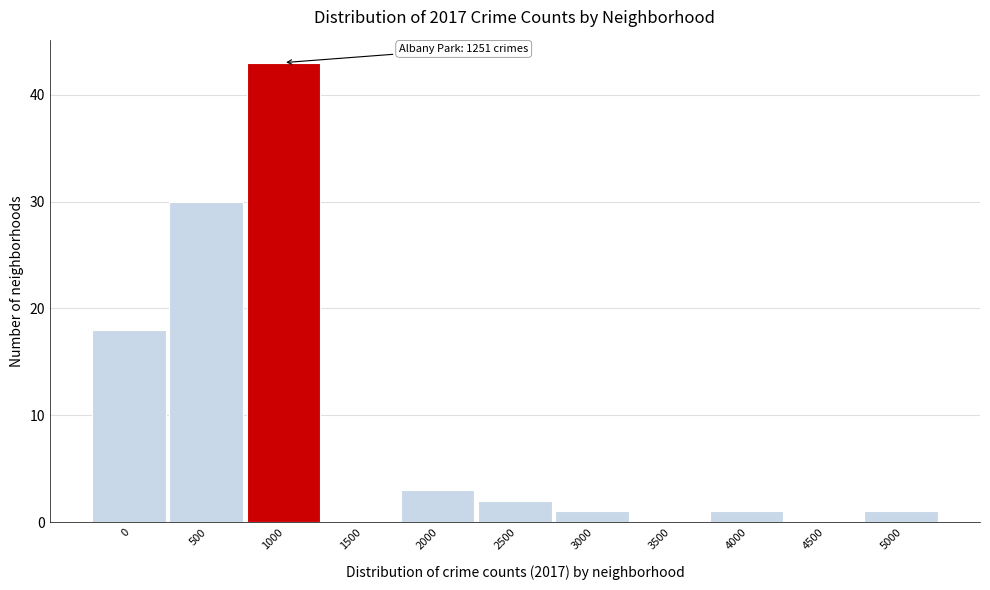

Reading left to right, extract all data points from this chart.

0=18	500=30	1000=43	1500=0	2000=3	2500=2	3000=1	3500=0	4000=1	4500=0	5000=1